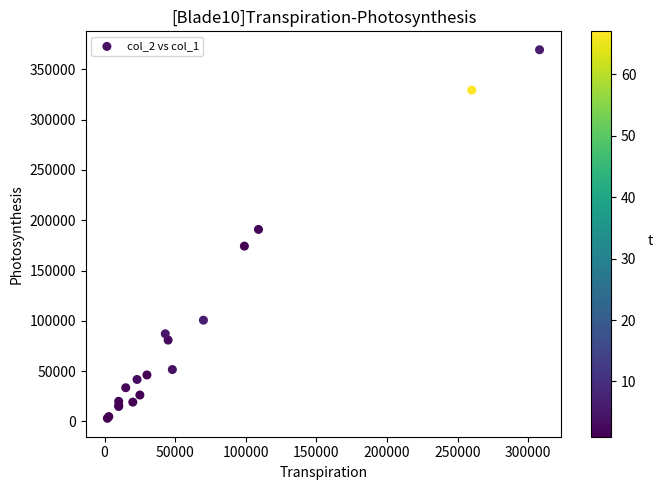

What Y value in the scatter plot is closest to 186265?

190840